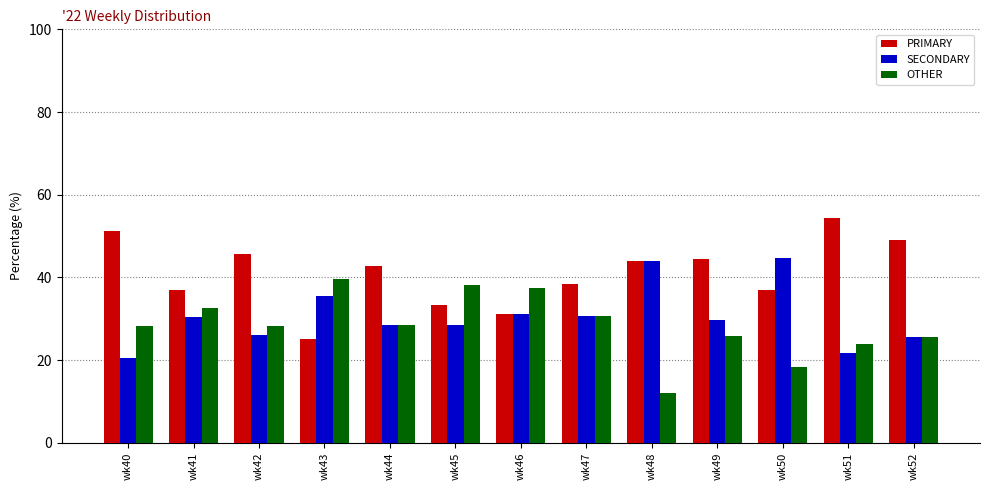

Which series has the largest total across all categories?

PRIMARY